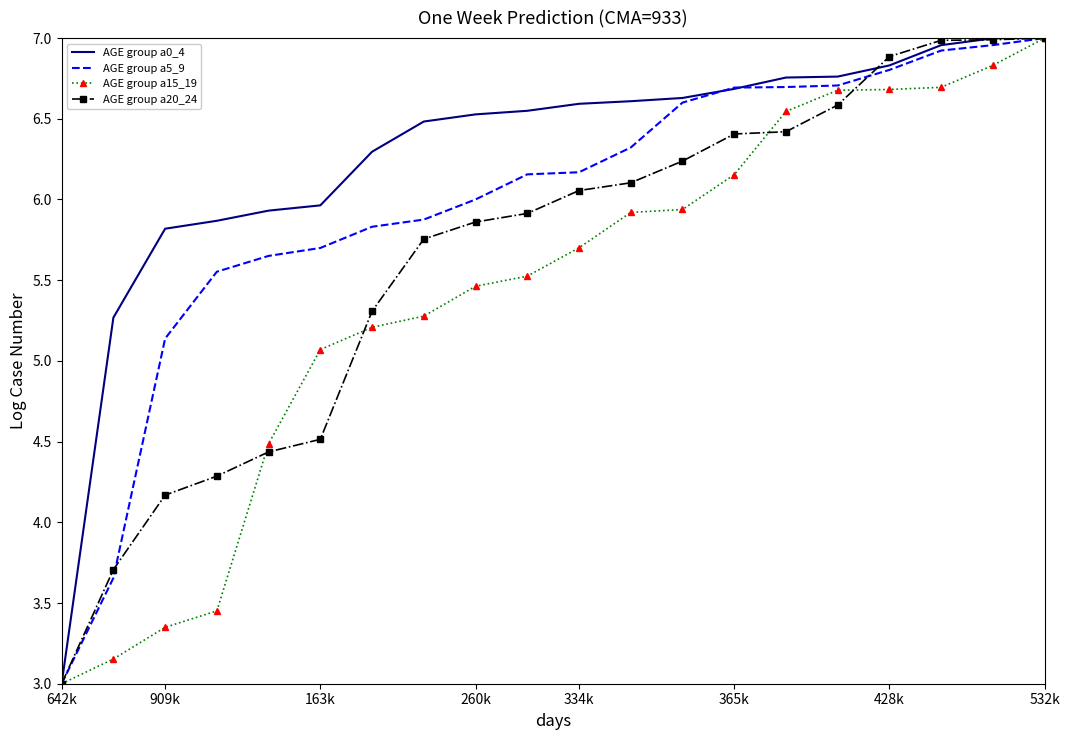

Rank the series by their average value, from lowest to highest.

AGE group a15_19, AGE group a20_24, AGE group a5_9, AGE group a0_4